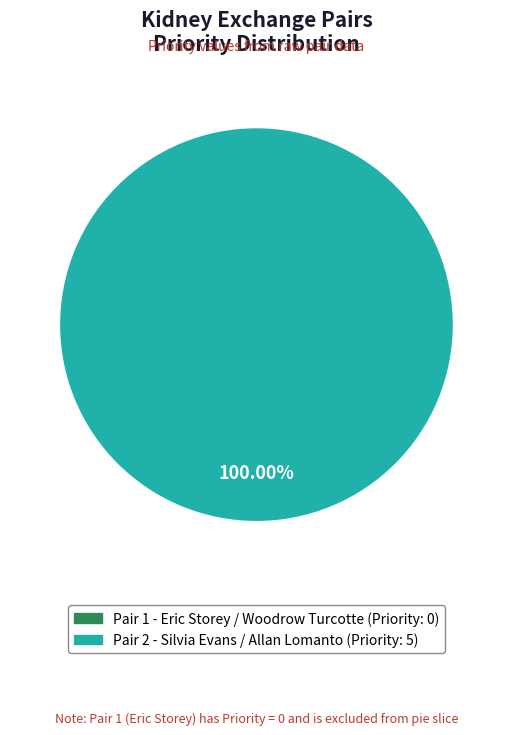

Is there any slice that represents more than half of the pie?

Yes